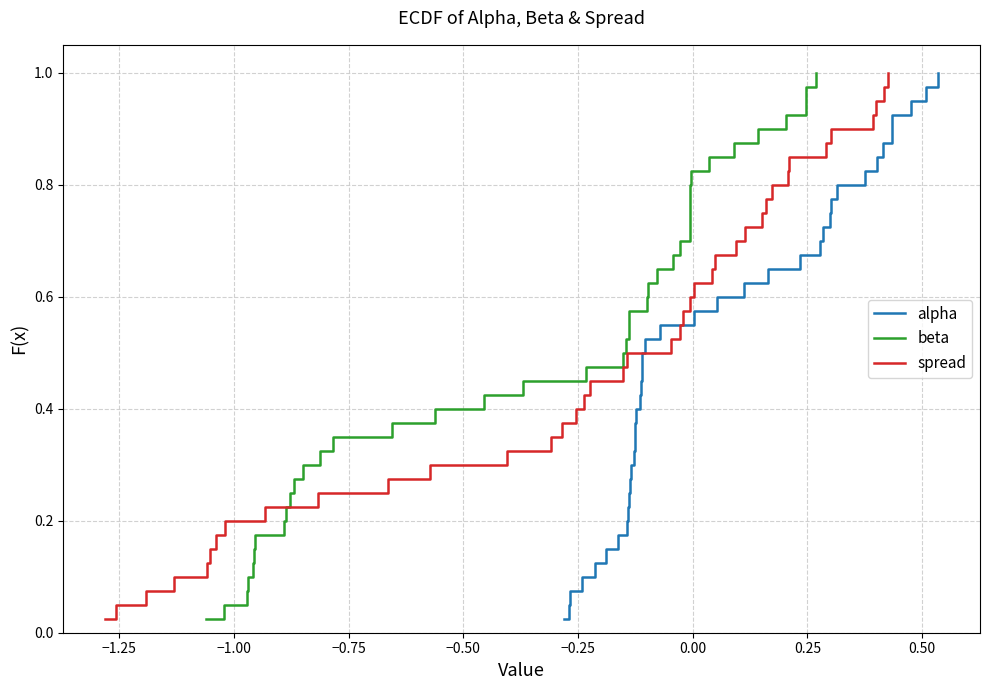

Is this an area chart (filled region under the line)?

No